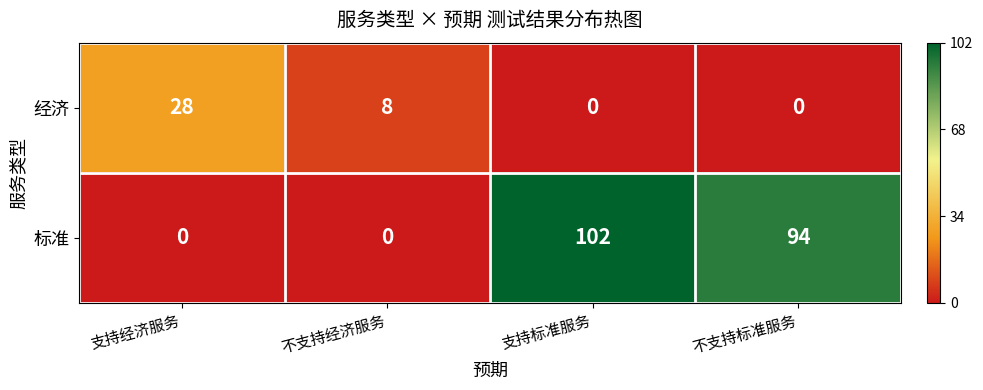

What is the difference between the 经济 values at 不支持经济服务 and 不支持标准服务?

8